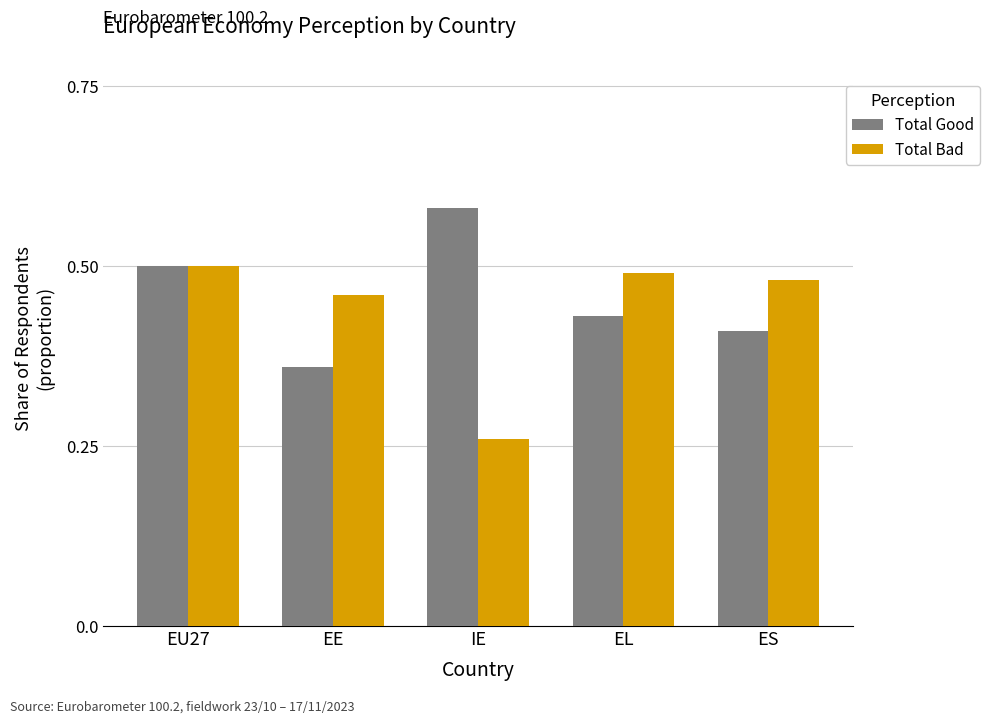

Count the number of categories in the chart.

5